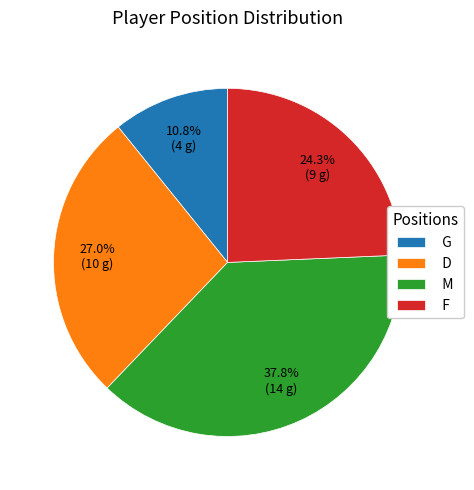

True or false: G accounts for 11% of the total.

True